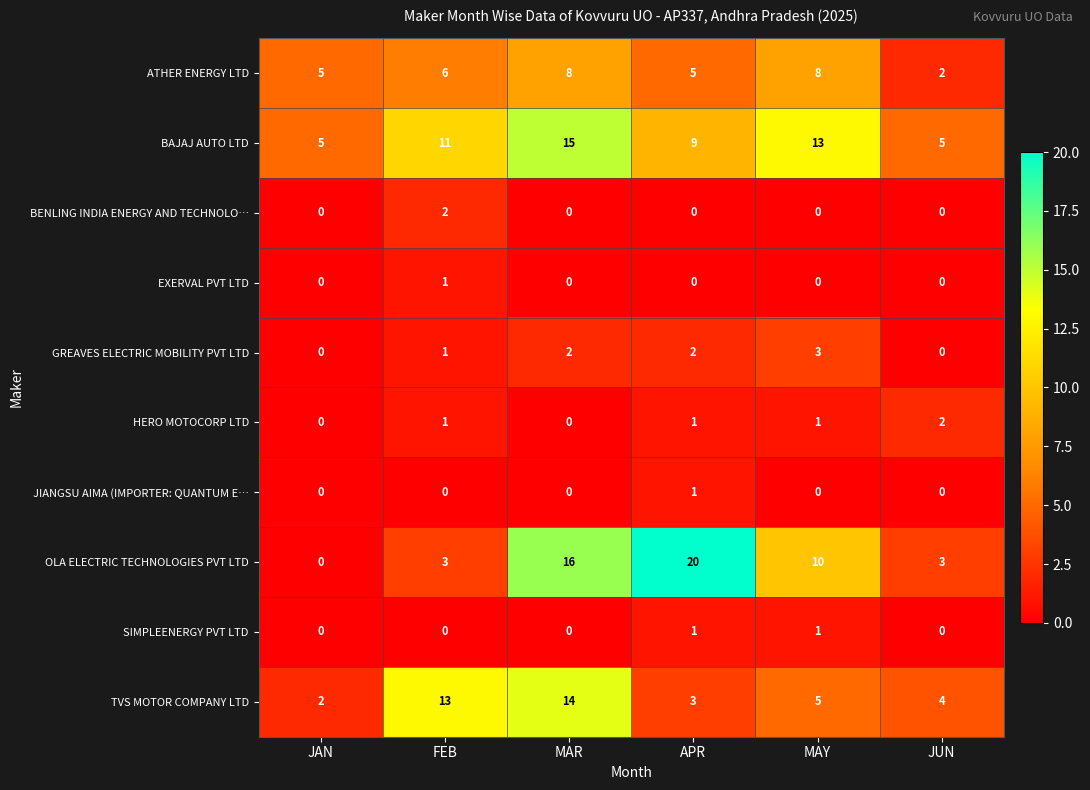

What is the difference between the highest and lowest values at FEB?

13